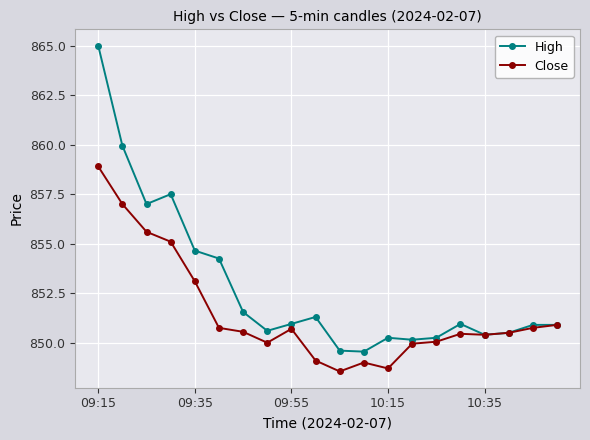

True or false: High has more than 0 interior local peaks.

True